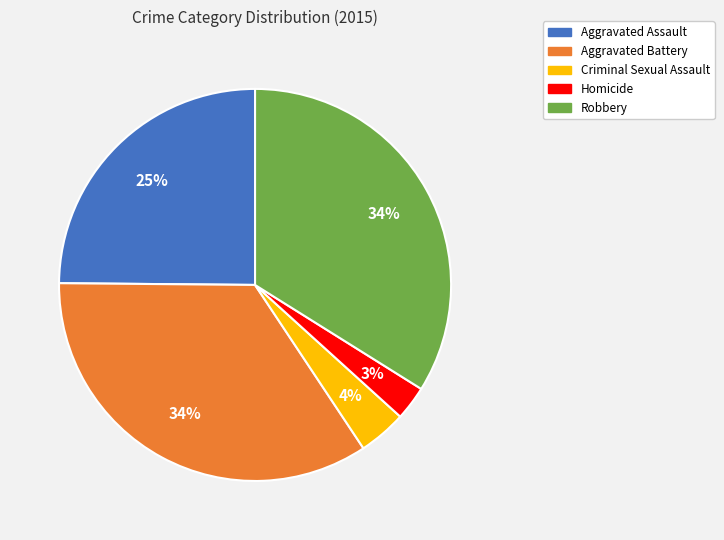

To the nearest percent, what is the difference between the Aggravated Assault and Homicide slice percentages?

22%